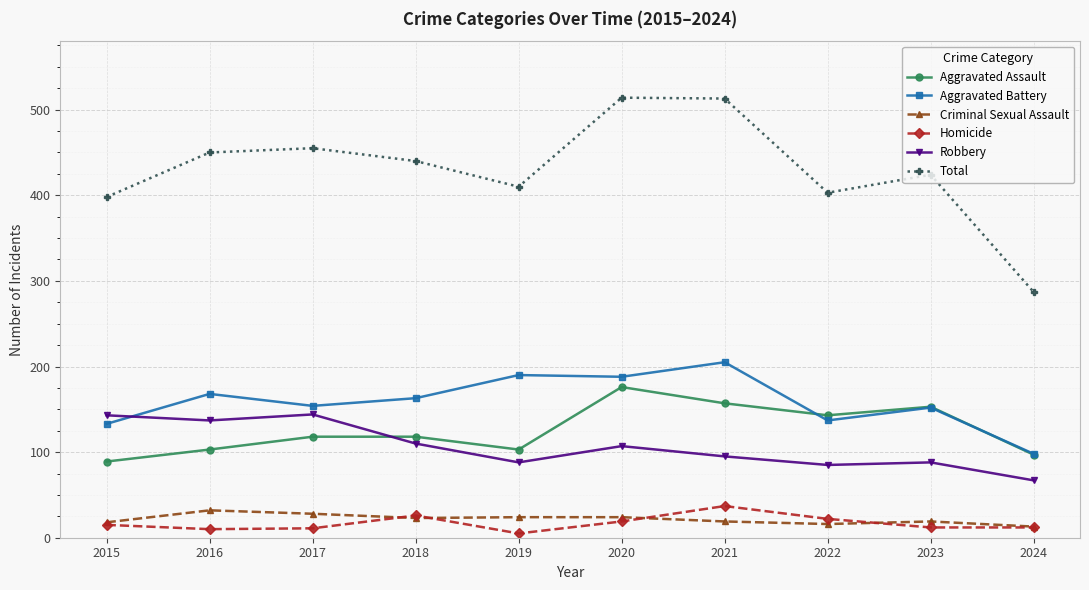

Which series has the largest total across all categories?

Total